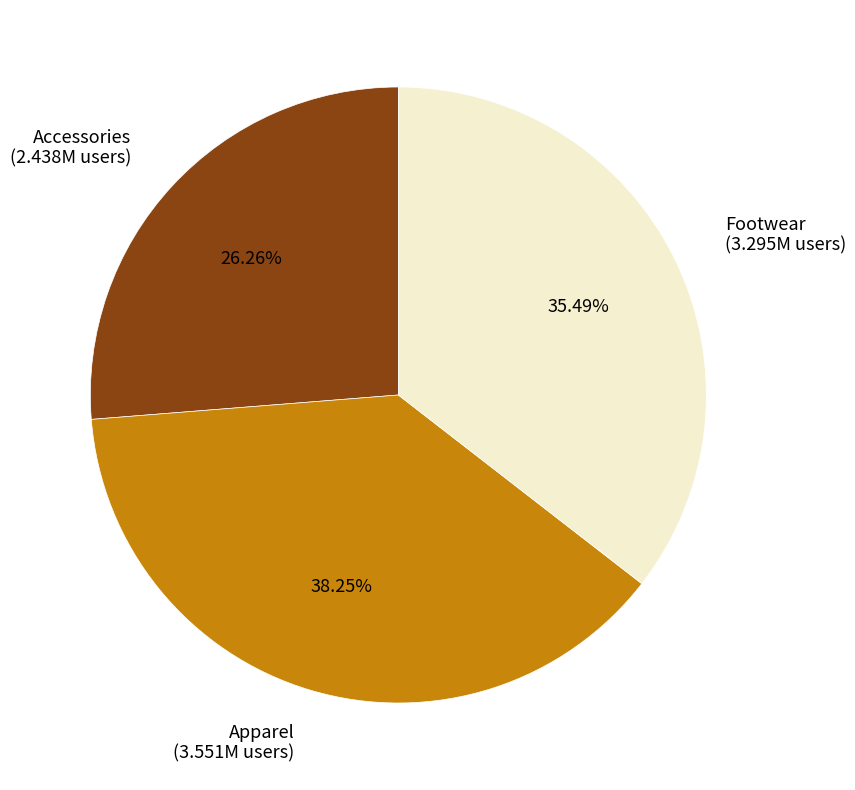

Combined, do Footwear (3.295M users) and Apparel (3.551M users) account for over 50%?

Yes